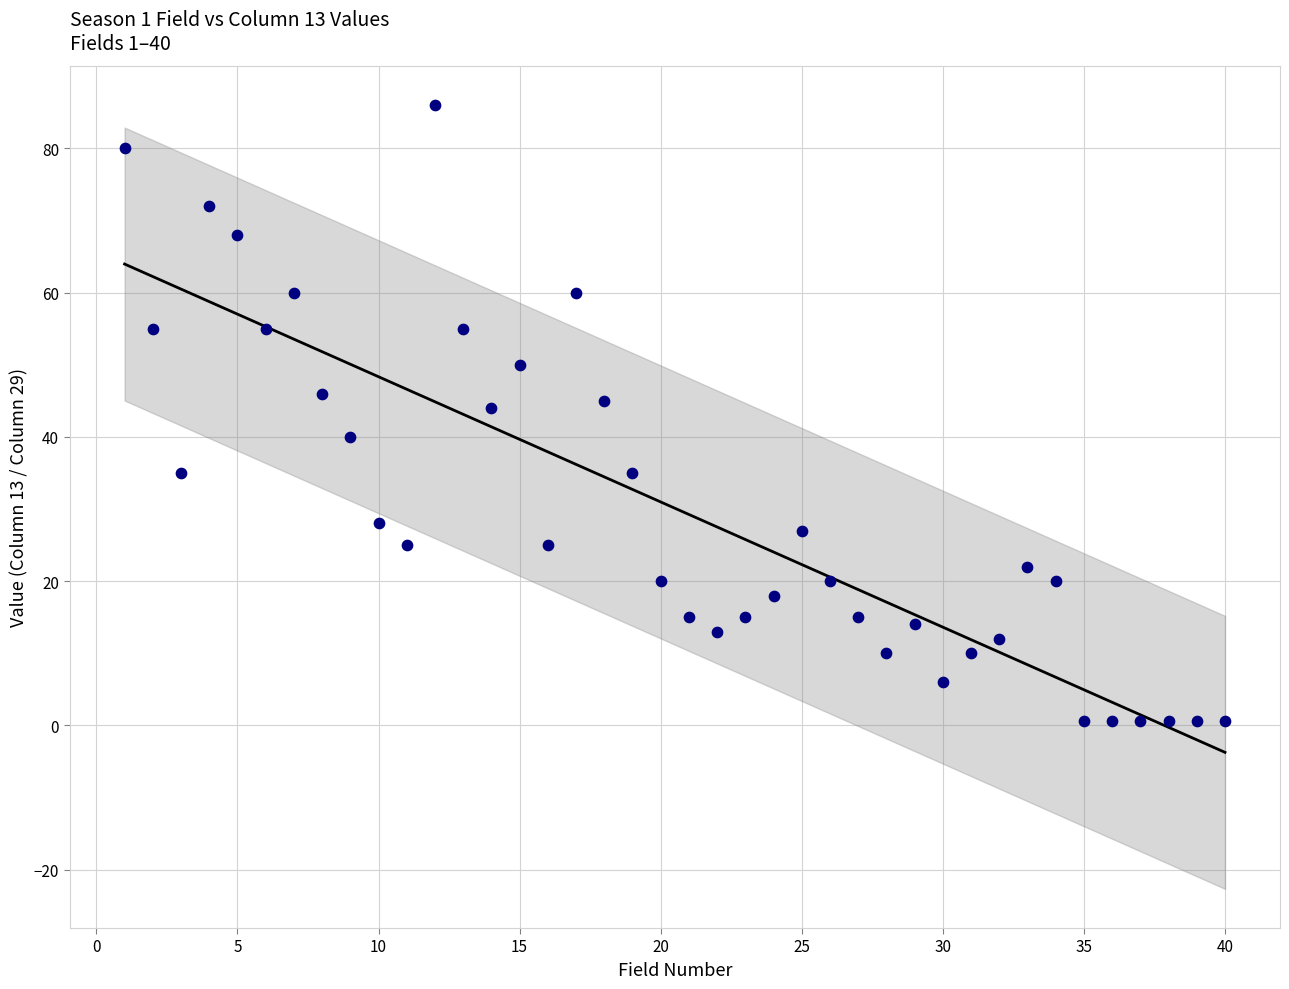

What is the range of Y values (max minus min)?

85.4